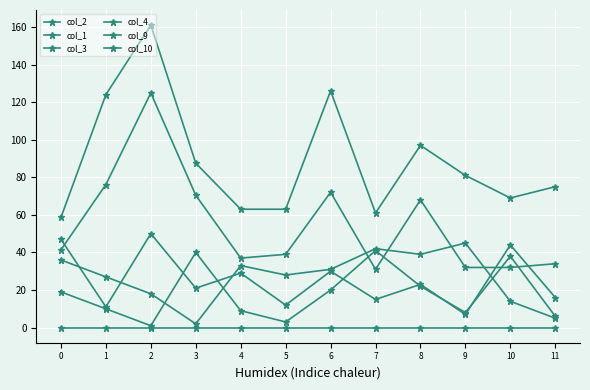

Reading left to right, extract all data points from this chart.

col_2: 0=36.0	1=27.0	2=18.0	3=2.0	4=33.0	5=28.0	6=31.0	7=42.0	8=39.0	9=45.0	10=14.0	11=5.0
col_1: 0=0.0	1=0.0	2=0.0	3=0.0	4=0.0	5=0.0	6=0.0	7=0.0	8=0.0	9=0.0	10=0.0	11=0.0
col_3: 0=47.0	1=11.0	2=50.0	3=21.0	4=29.0	5=12.0	6=30.0	7=15.0	8=23.0	9=7.0	10=44.0	11=16.0
col_4: 0=19.0	1=10.0	2=1.0	3=40.0	4=9.0	5=3.0	6=20.0	7=41.0	8=22.0	9=8.0	10=38.0	11=6.0
col_9: 0=41.4	1=76.2	2=124.9	3=70.4	4=37.0	5=39.0	6=72.0	7=31.0	8=68.0	9=32.0	10=32.0	11=34.0
col_10: 0=58.6	1=124.0	2=161.0	3=87.5	4=63.0	5=63.0	6=126.0	7=61.0	8=97.0	9=81.0	10=69.0	11=75.0